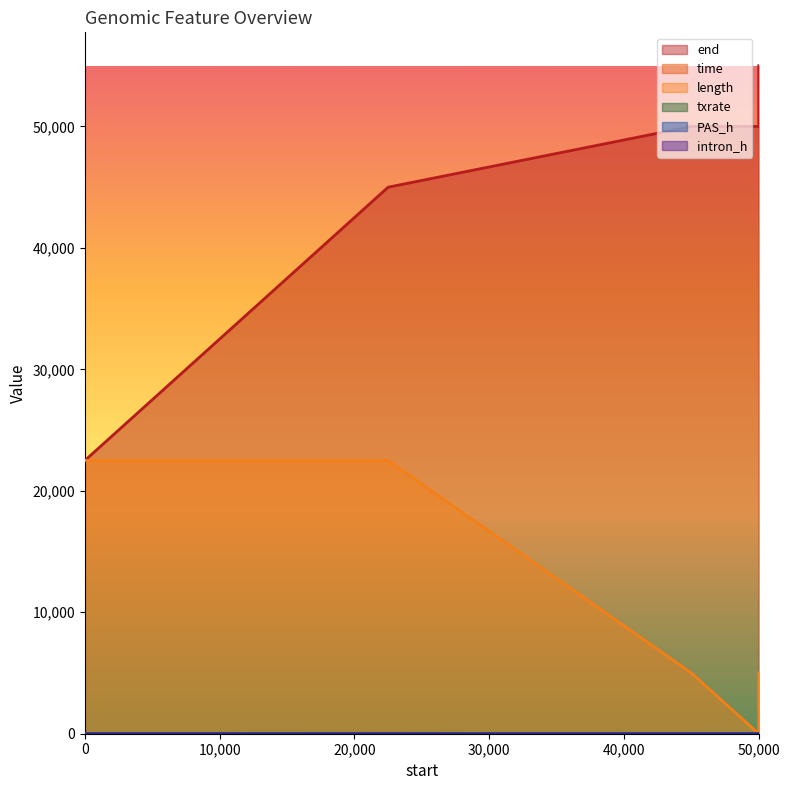

What is the value of the length point at the 5th from the left?

5000.0